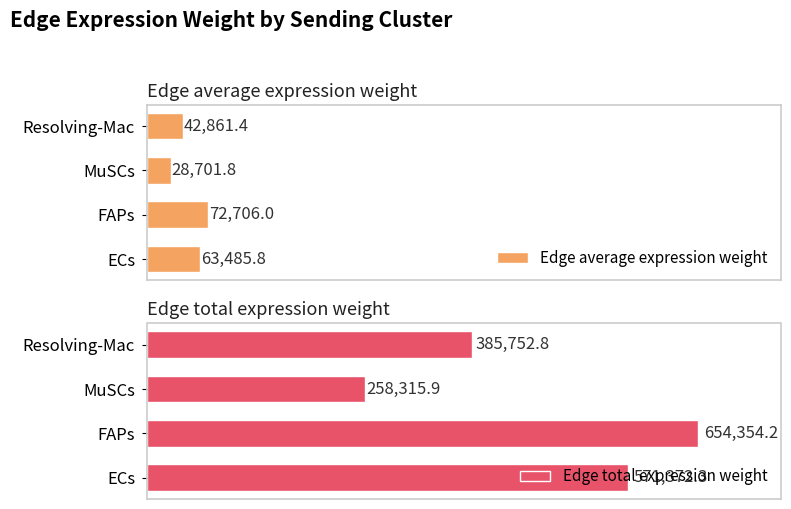

What is the highest value of the Edge total expression weight series?

654354.2